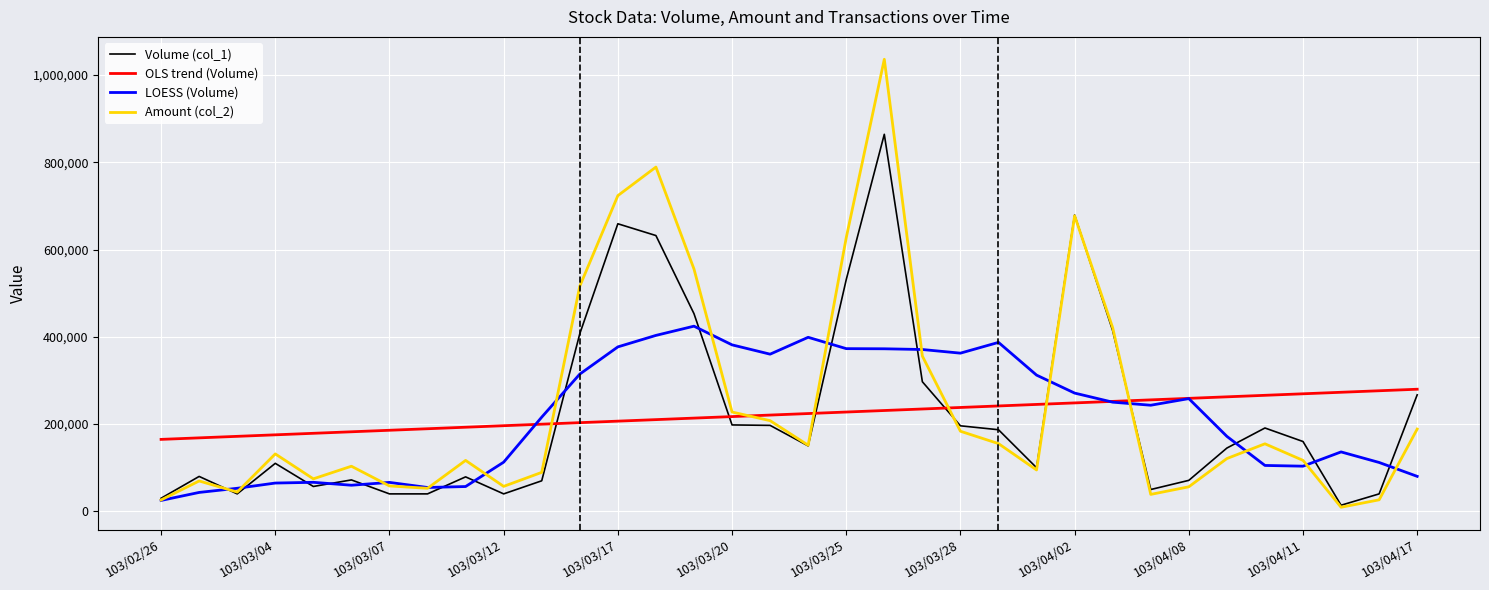

What is the greatest value displayed?

1035910.0